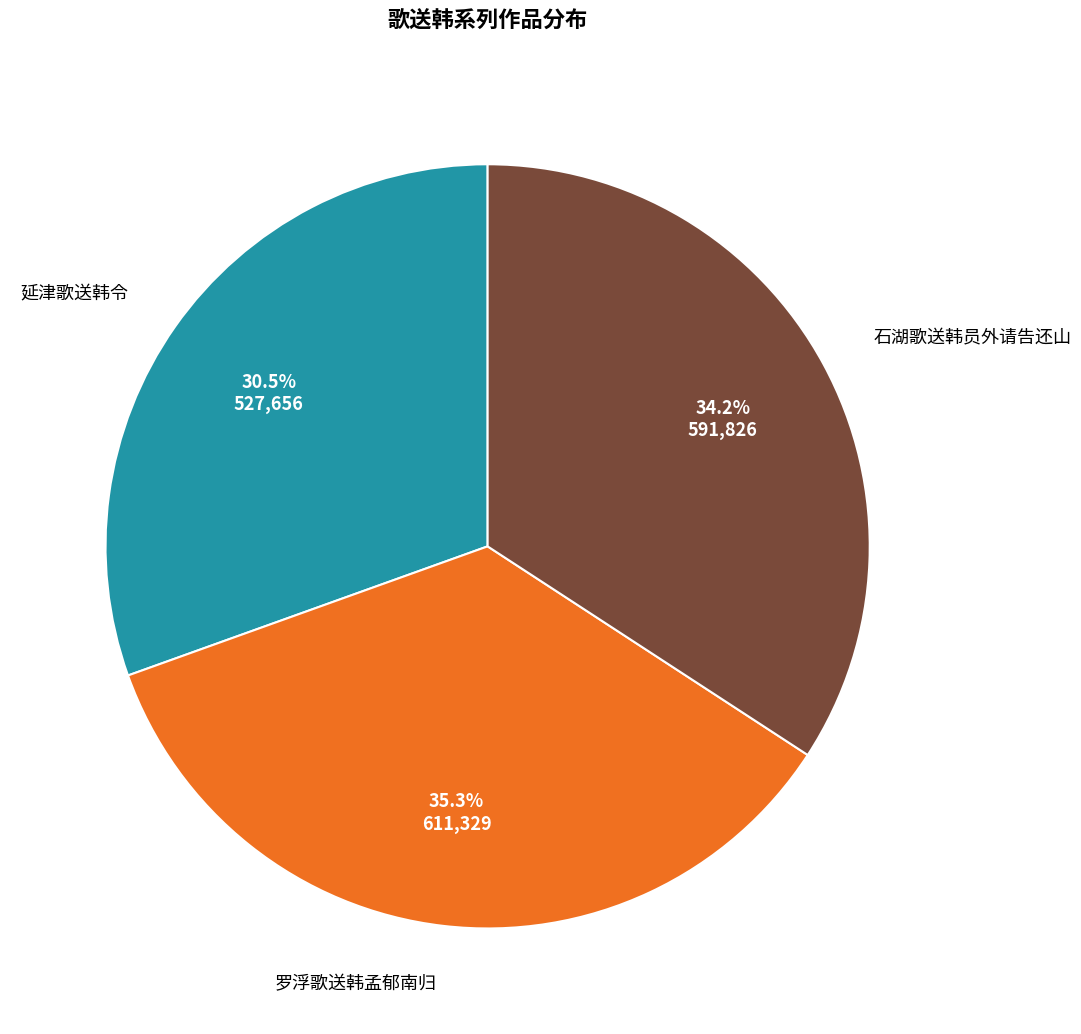

Count the number of slices in the pie.

3